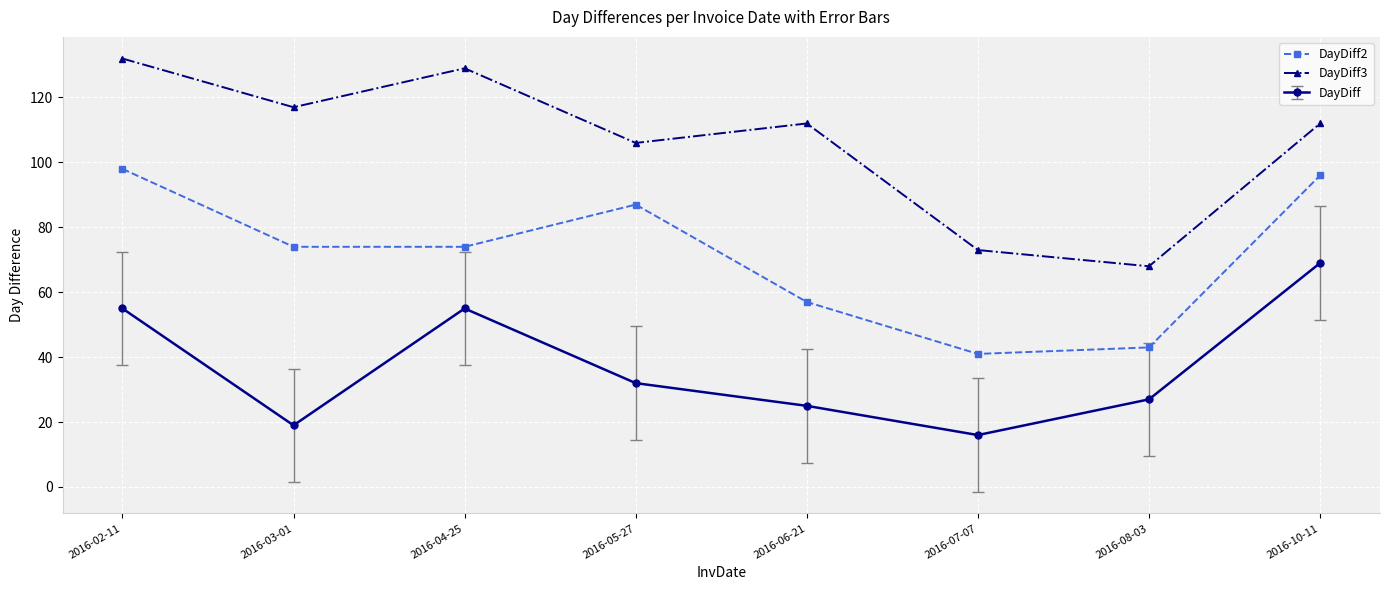

Rank the series at 2016-07-07 from highest to lowest value.

DayDiff3, DayDiff2, DayDiff